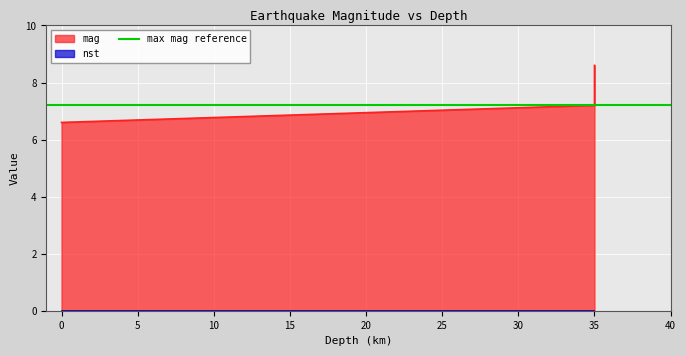

At which label is the value closest to 7?

35